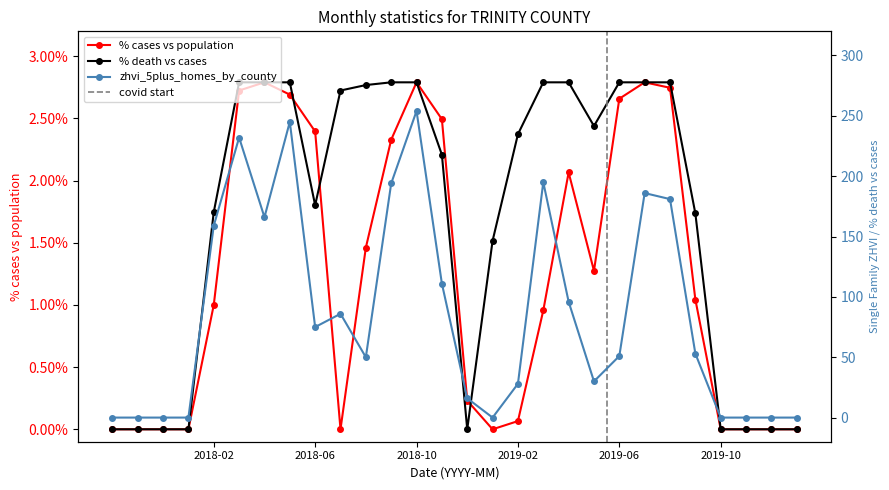

Reading left to right, list all the values displayed in this chart.

% cases vs population: 0.0	0.0	0.0	0.0	1.0	2.7	2.8	2.7	2.4	0.0	1.5	2.3	2.8	2.5	0.2	0.0	0.1	1.0	2.1	1.3	2.7	2.8	2.7	1.0	0.0	0.0	0.0	0.0
% death vs cases: 0.0	0.0	0.0	0.0	1.7	2.8	2.8	2.8	1.8	2.7	2.8	2.8	2.8	2.2	0.0	1.5	2.4	2.8	2.8	2.4	2.8	2.8	2.8	1.7	0.0	0.0	0.0	0.0
zhvi_5plus_homes_by_county: 0.0	0.0	0.0	0.0	159.0	232.0	166.0	245.0	75.0	86.0	50.0	194.0	254.0	111.0	16.0	0.0	28.0	195.0	96.0	30.0	51.0	186.0	181.0	53.0	0.0	0.0	0.0	0.0